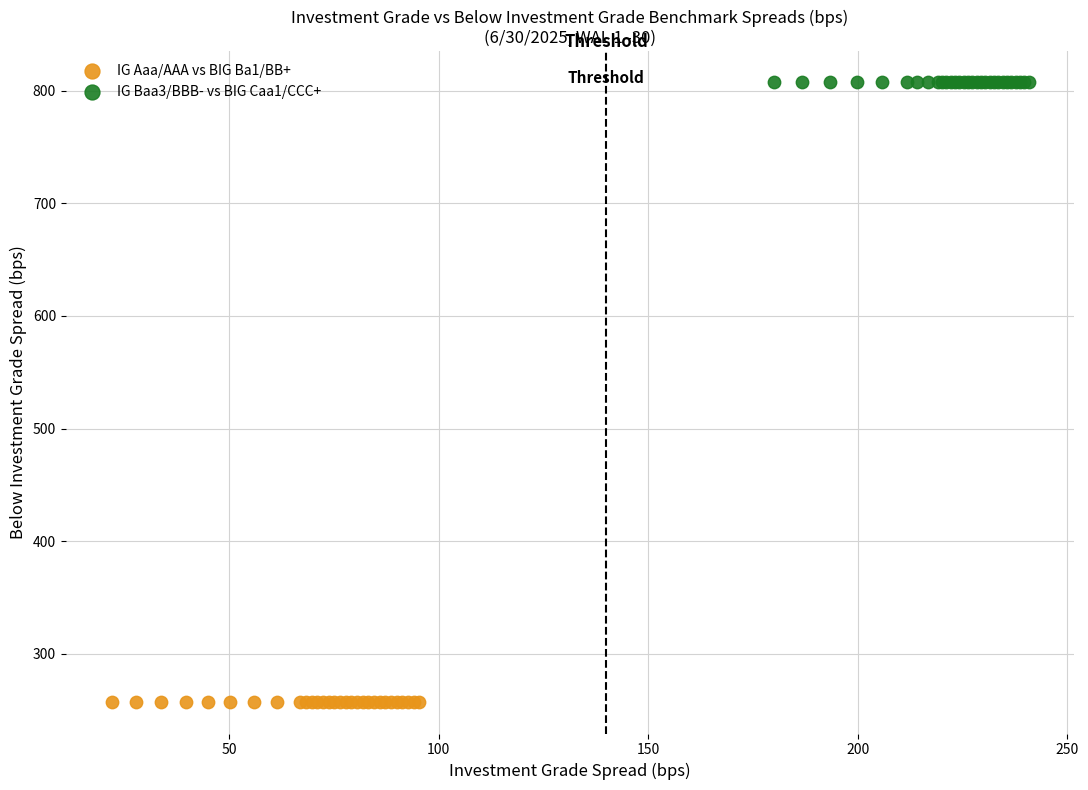

Which series contains the lowest Y value?

IG Aaa/AAA vs BIG Ba1/BB+